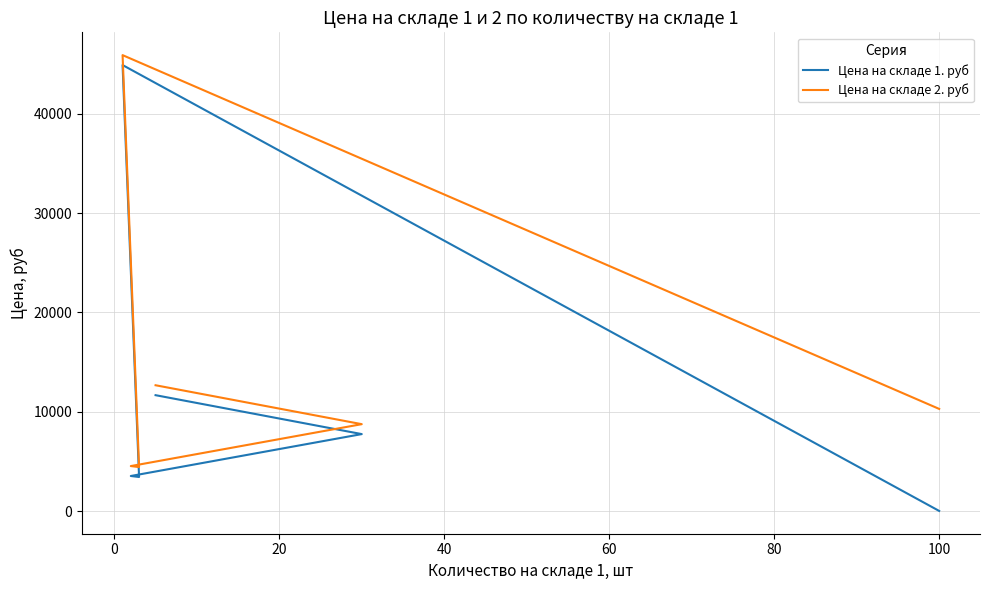

Reading left to right, list all the values displayed in this chart.

Цена на складе 1. руб: 10.0	44922.0	3428.5	3529.3	7749.4	11669.2
Цена на складе 2. руб: 10286.7	45922.0	4428.5	4529.3	8749.4	12669.2